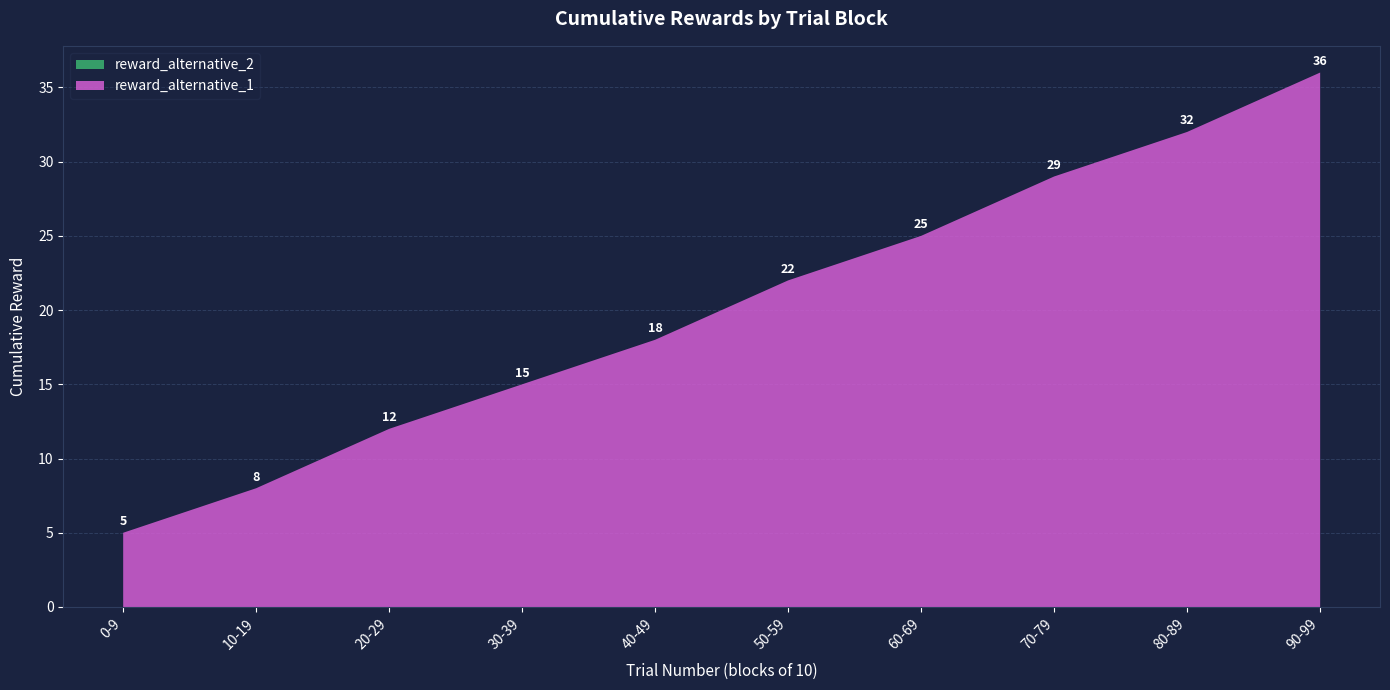

What is the difference between the reward_alternative_1 values at 10-19 and 90-99?

28